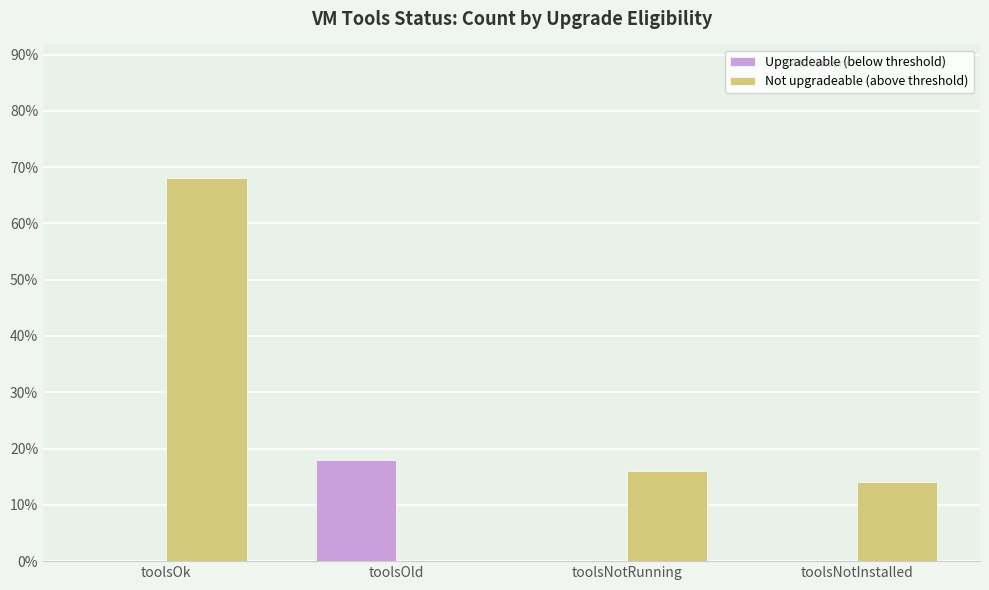

At which category is the sum across all series the highest?

toolsOk